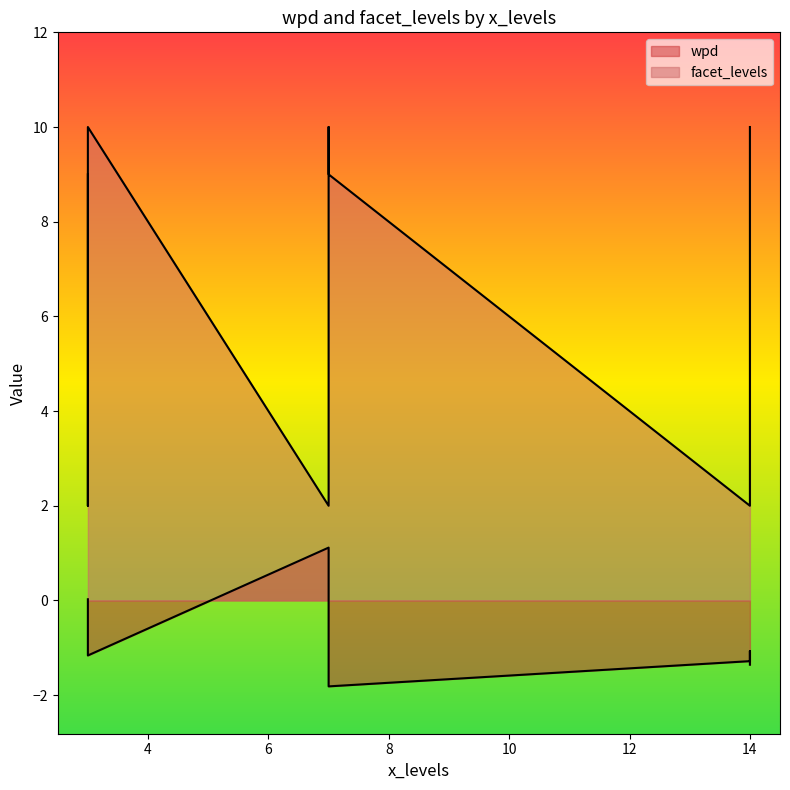

What is the minimum value for wpd?

-1.8